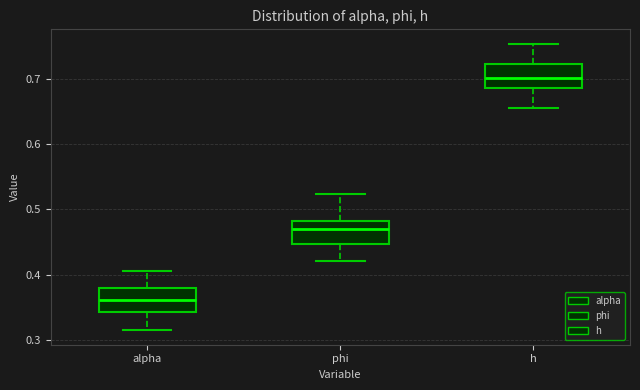

Reading left to right, transcribe this box plot: for each box, give where its median line is, the range the box spans, and where its two whiskers end, as read against the y-axis. The values are not printed on the chart, so give them approximately, as read against the axis.

alpha: median 0.36, box 0.34 to 0.38, whiskers 0.31 to 0.41
phi: median 0.47, box 0.45 to 0.48, whiskers 0.42 to 0.52
h: median 0.70, box 0.69 to 0.72, whiskers 0.66 to 0.75